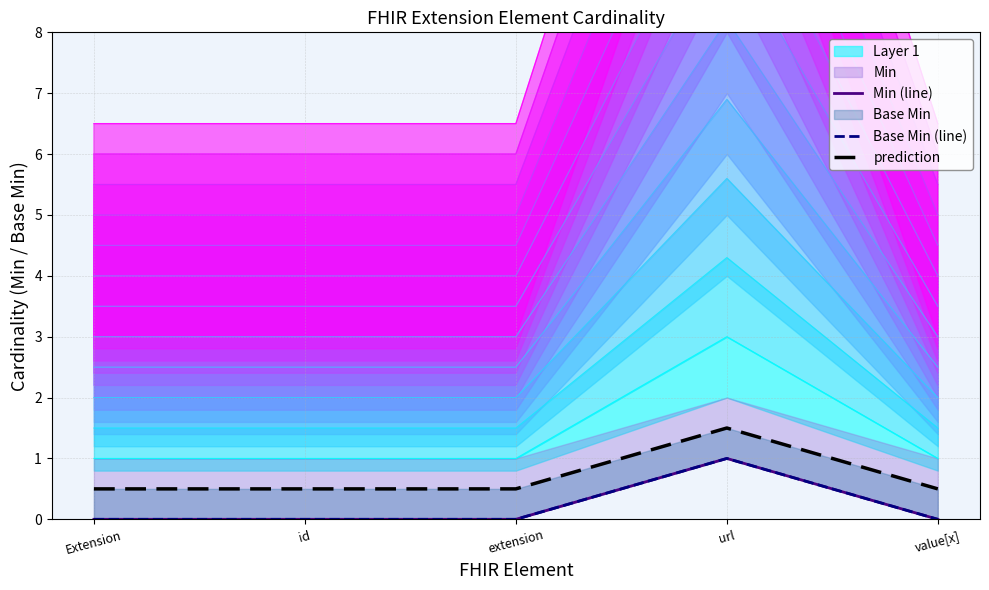

What is the difference between the maximum and minimum values in the prediction series?

1.0